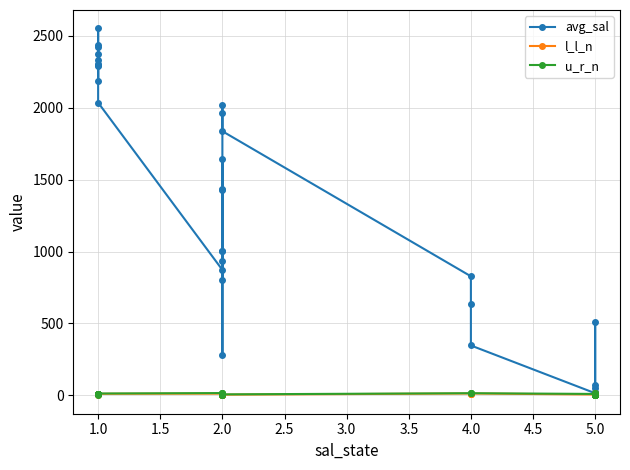

At 2.0, list the series in order from smallest to largest.

l_l_n, u_r_n, avg_sal